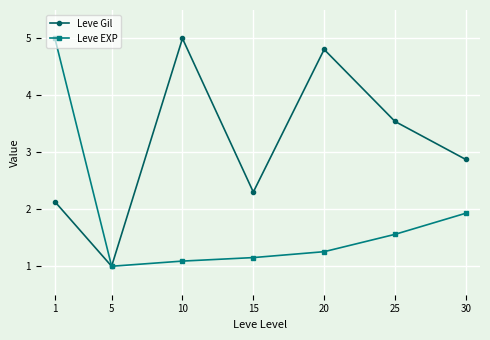

True or false: Leve EXP has more than 0 points higher than both neighbors.

False